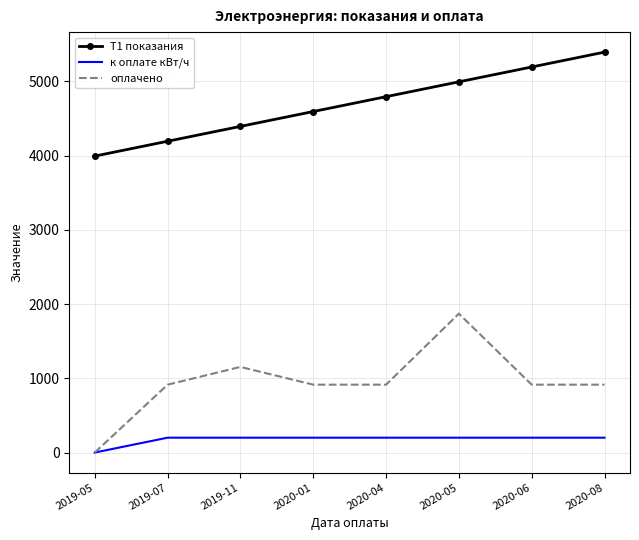

Which category has the lowest value in the оплачено series?

2019-05